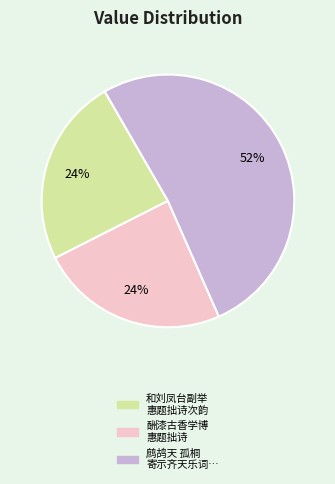

Does any single category account for the majority?

Yes